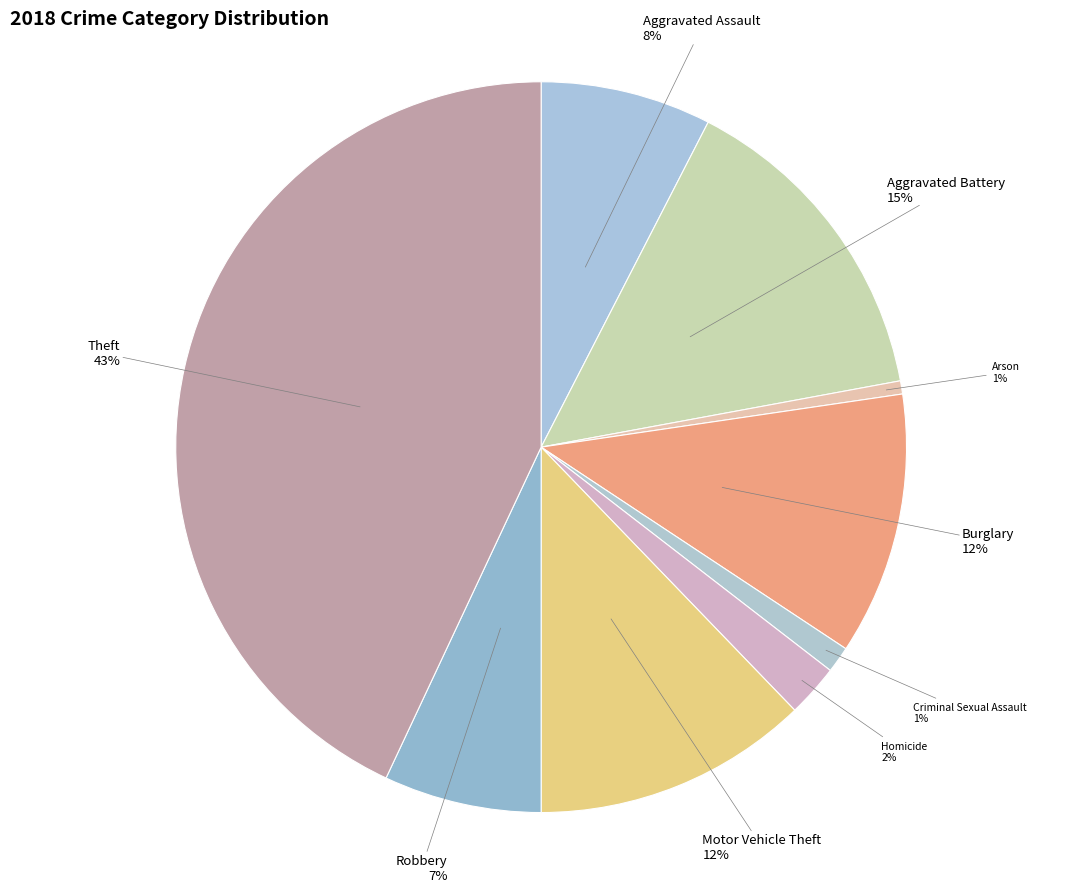

To the nearest percent, what is the difference between the largest and smallest slice percentages?

42%